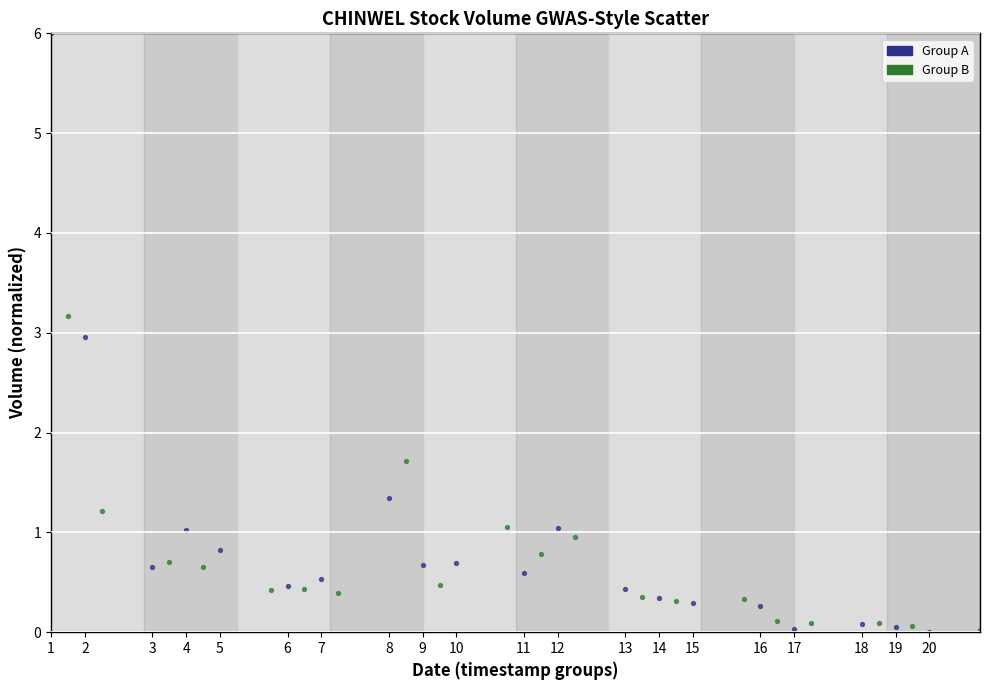

Which series contains the highest Y value?

Group A